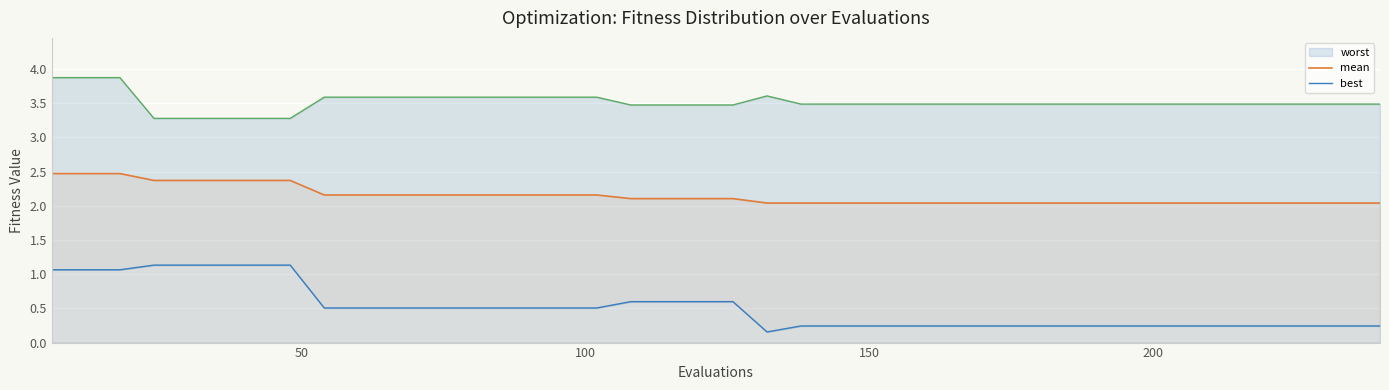

What is the smallest value displayed?

0.2